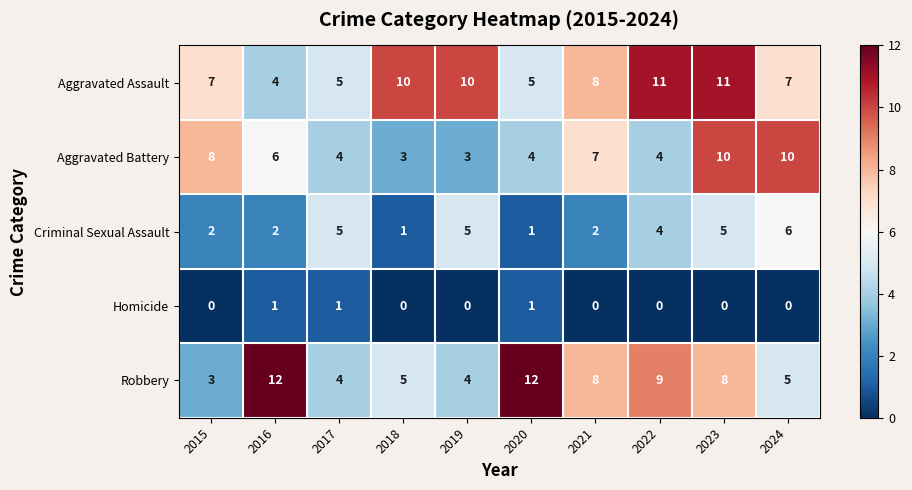

At which category is the sum across all series the highest?

2023